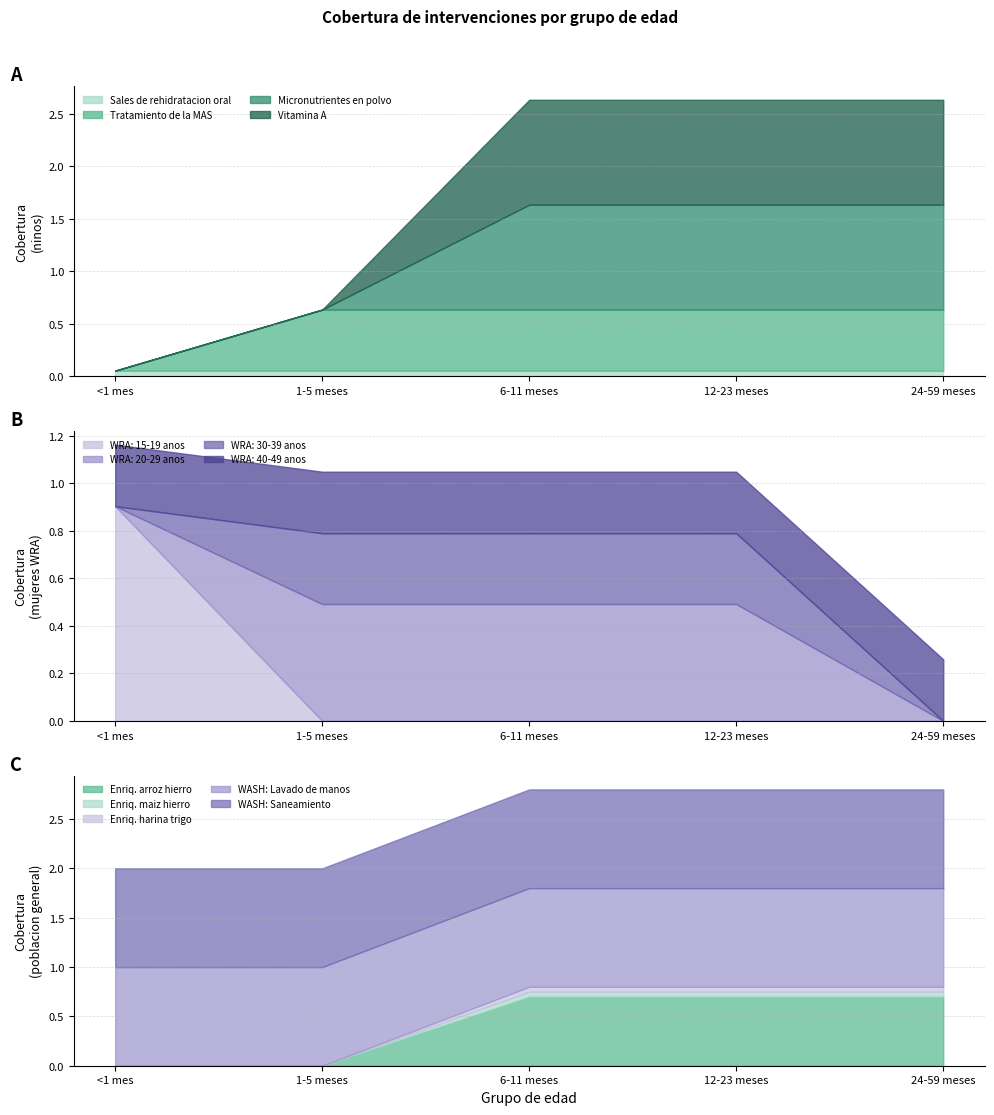

At which label does WRA: 15-19 anos reach its peak?

<1 mes